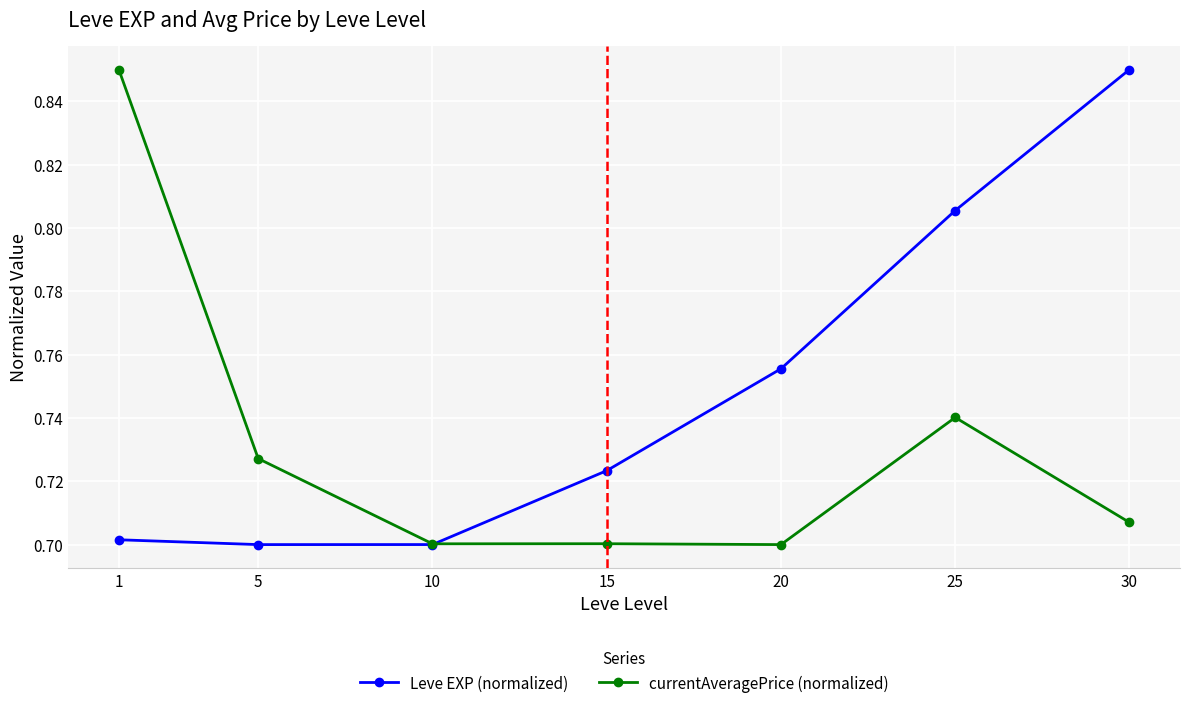

At 25, list the series in order from smallest to largest.

currentAveragePrice (normalized), Leve EXP (normalized)